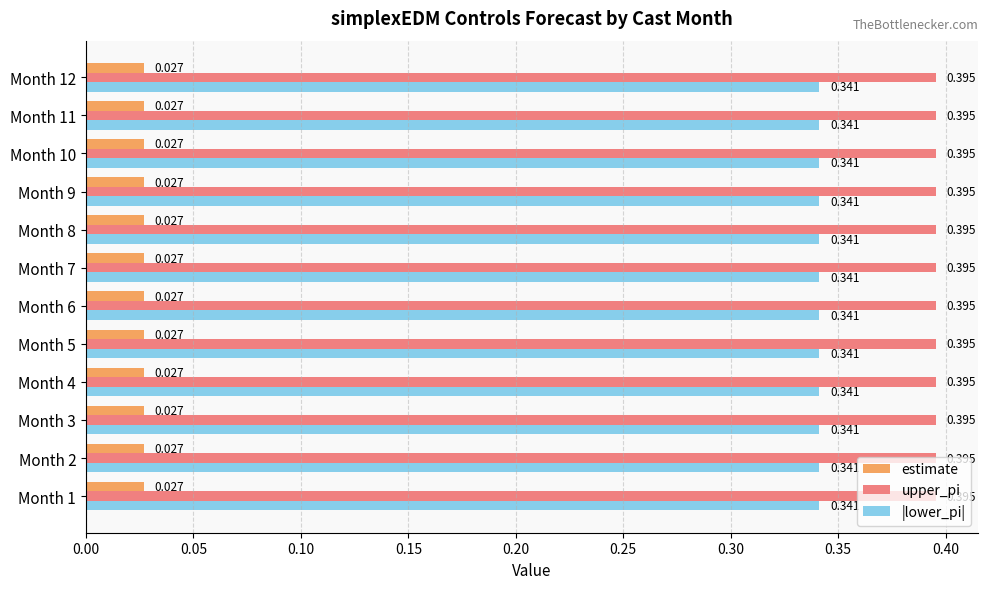

Which series has the largest total across all categories?

upper_pi